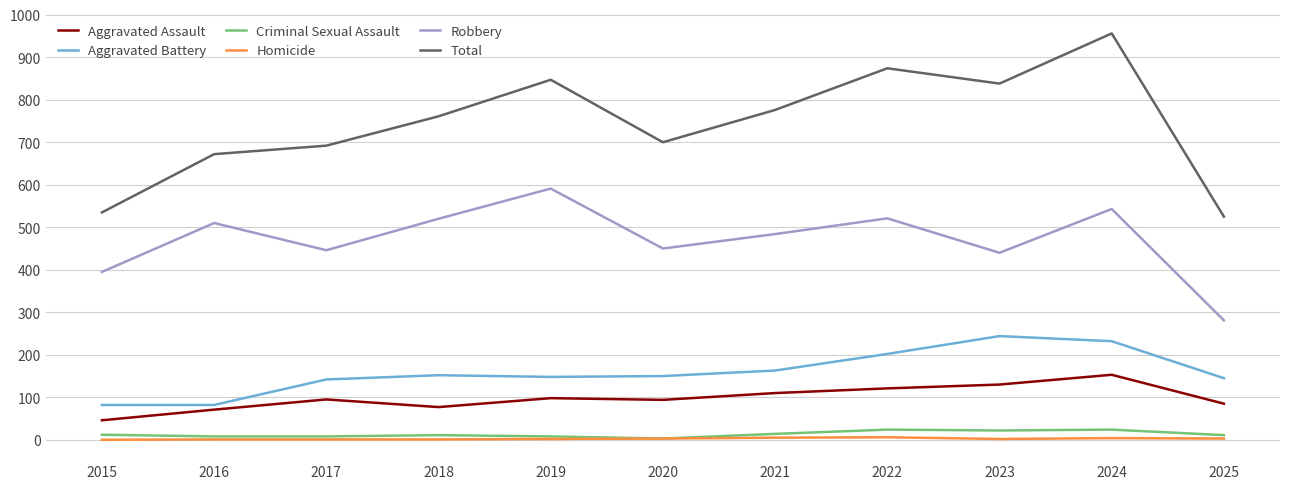

Which label corresponds to the largest value in the chart?

2024